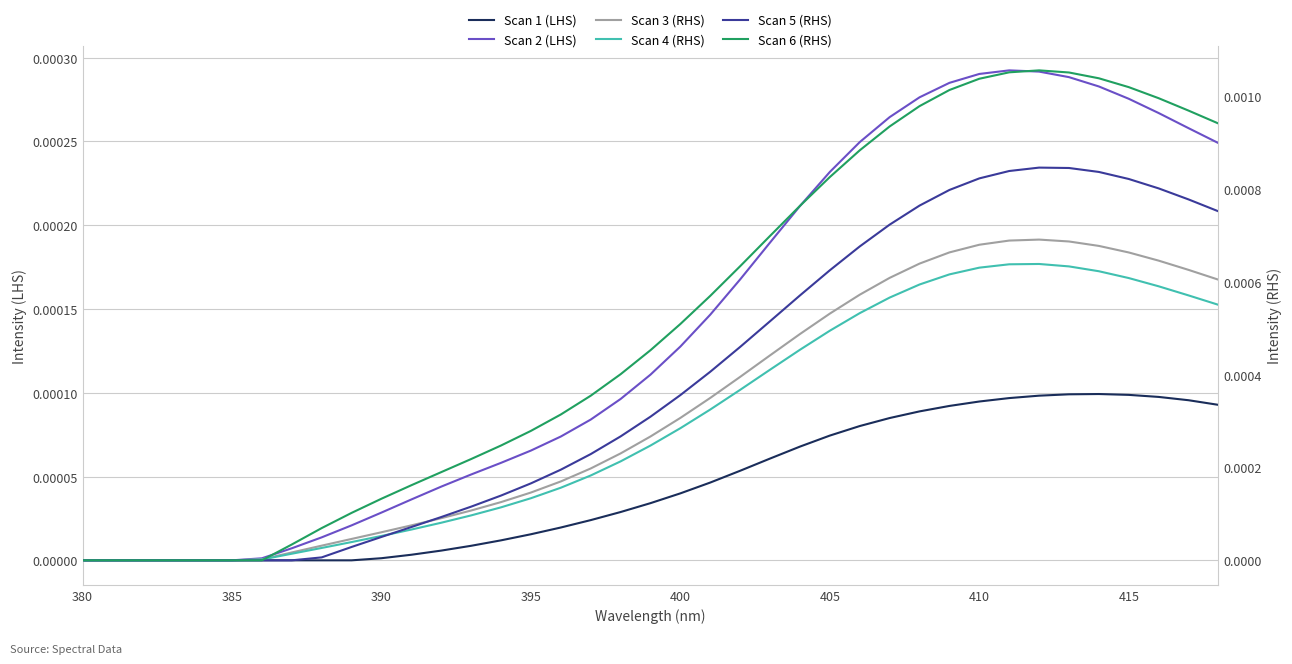

Is it true that Scan 4 (RHS) equals 0.0 at 385?

True